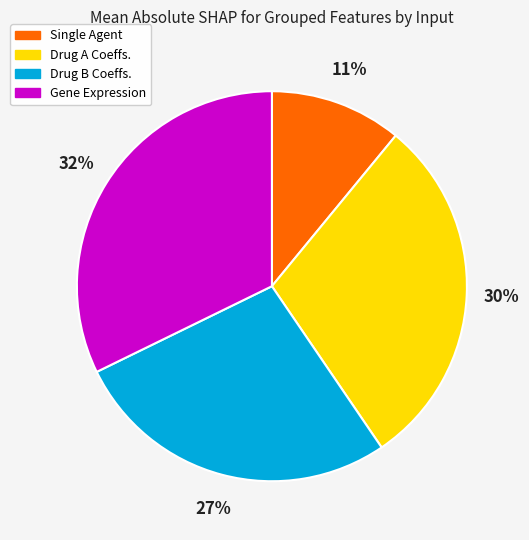

Rank the categories by value from lowest to highest.

Single Agent, Drug B Coeffs., Drug A Coeffs., Gene Expression